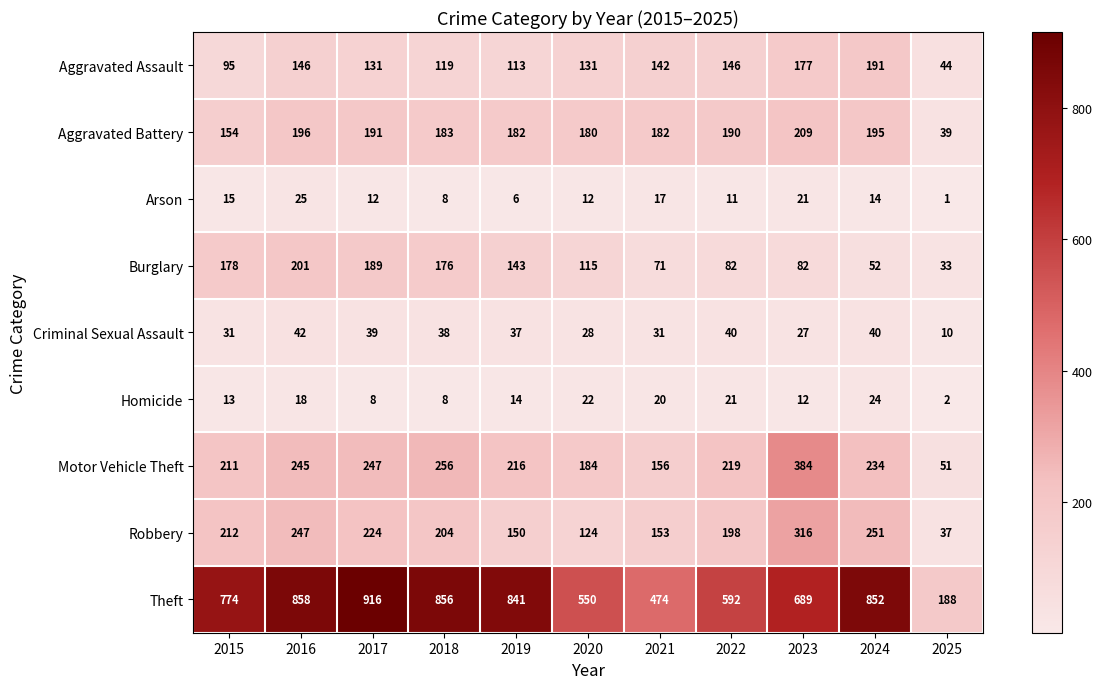

Between 2021 and 2022, which series saw the biggest shift?

Theft